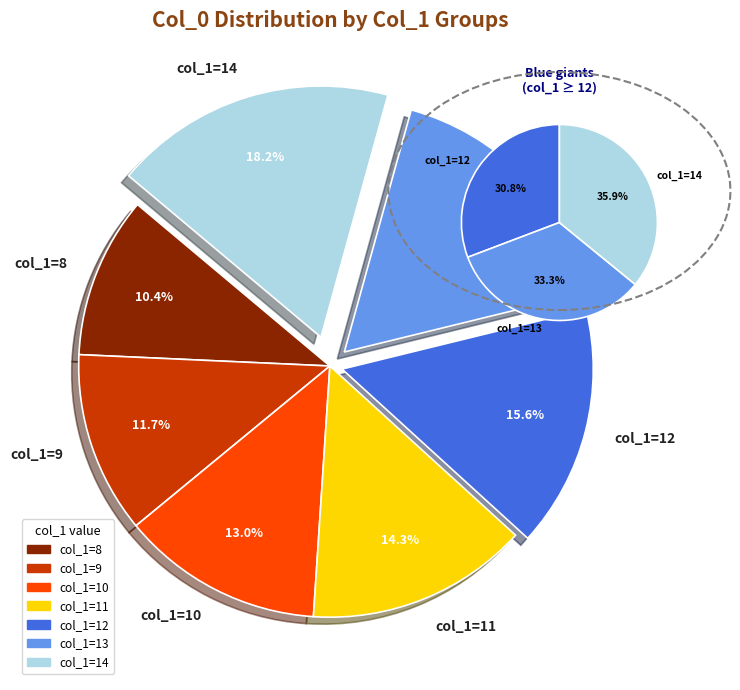

How many segments does this pie chart have?

7